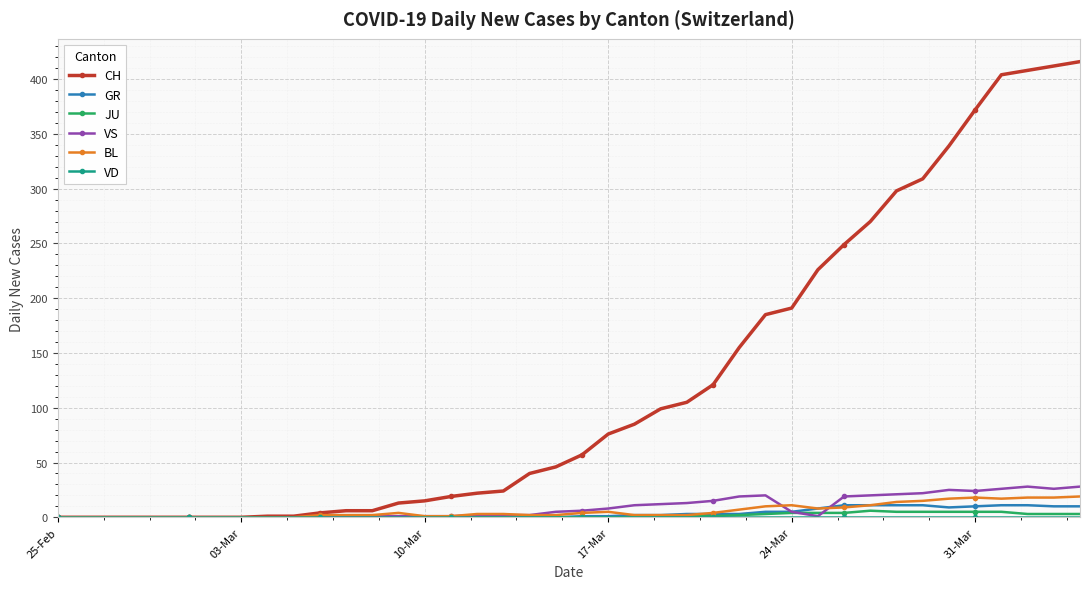

What is the maximum value for VS?

28